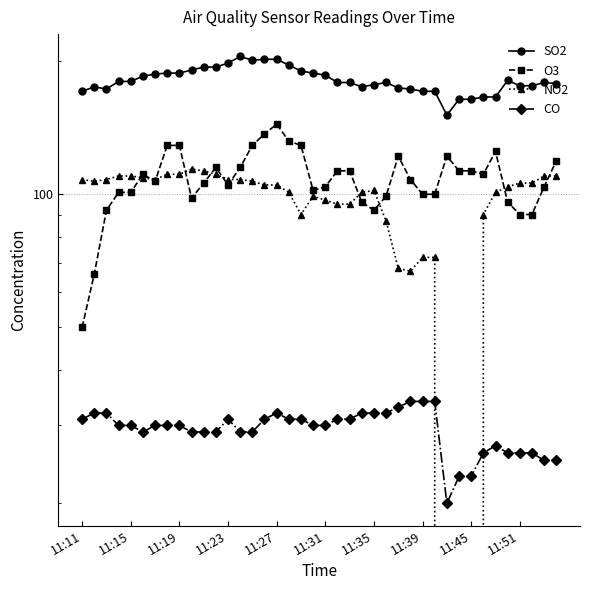

What are all the series names shown in the legend?

SO2, O3, NO2, CO